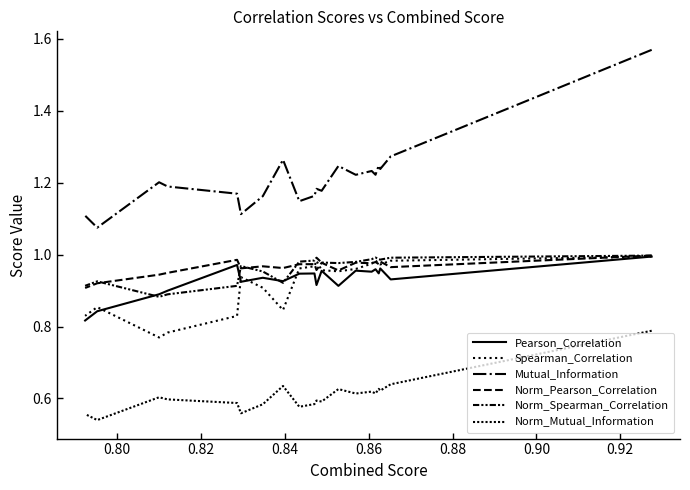

Is the value of Spearman_Correlation at 0.86 greater than the value of Norm_Mutual_Information at 0.92?

Yes